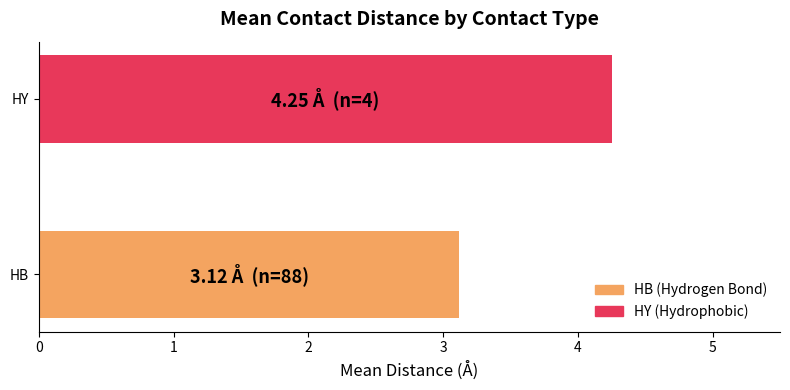

How many categories are shown in the chart?

2